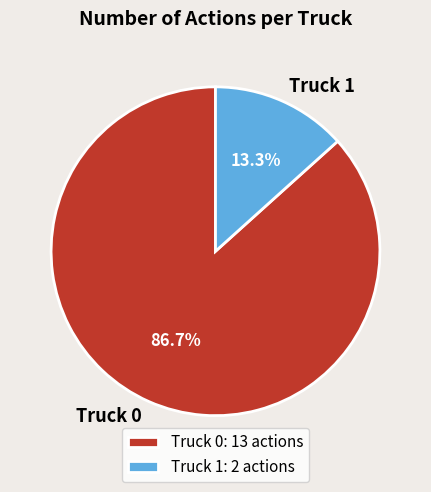

Which slice represents more than half of the pie?

Truck 0